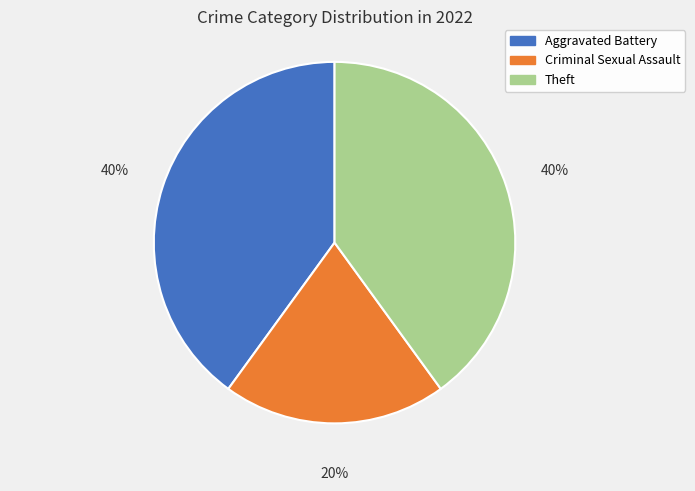

Do Criminal Sexual Assault and Theft together represent more than half of the pie?

Yes